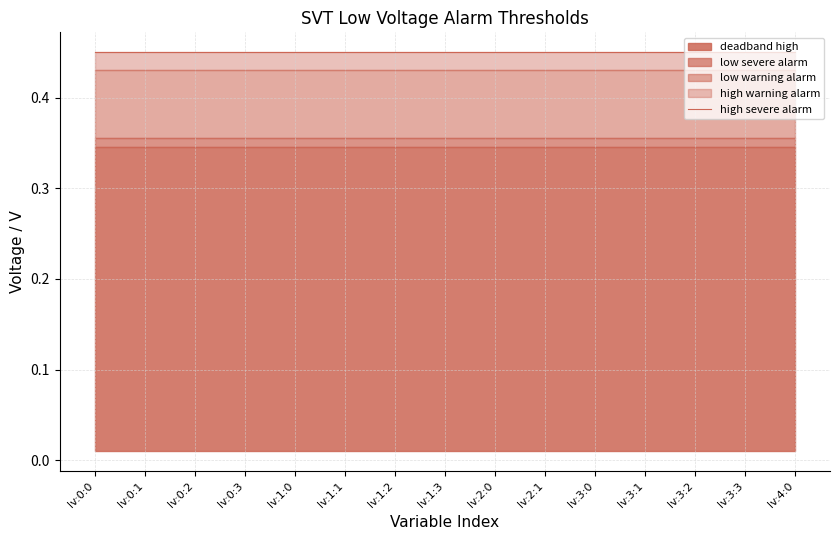

At which label does low severe alarm reach its minimum?

lv:0:0